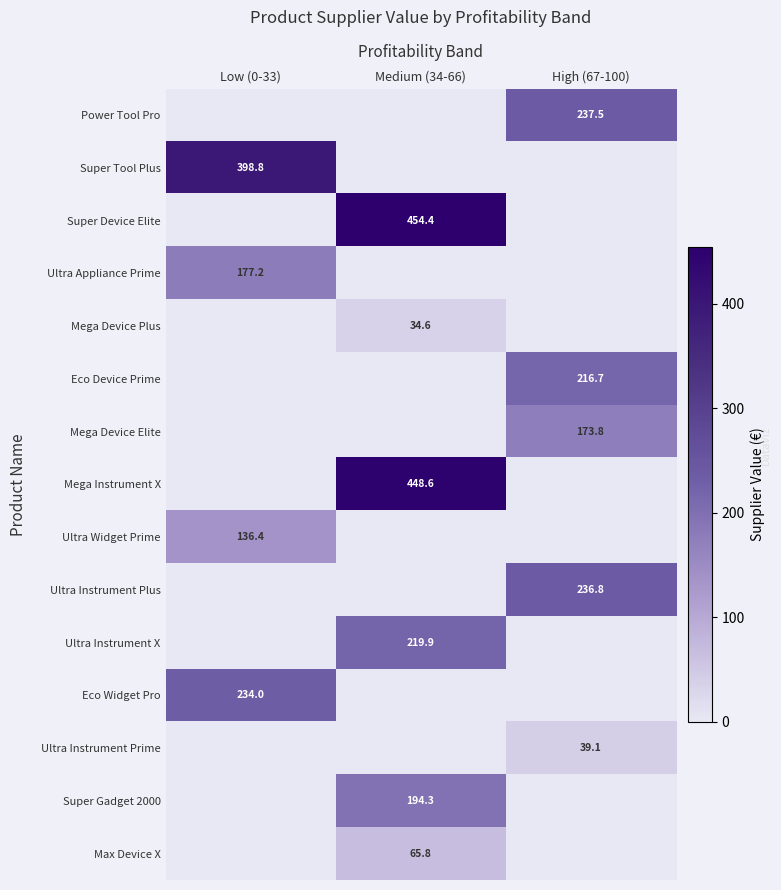

At which category is the sum across all series the highest?

Medium (34-66)